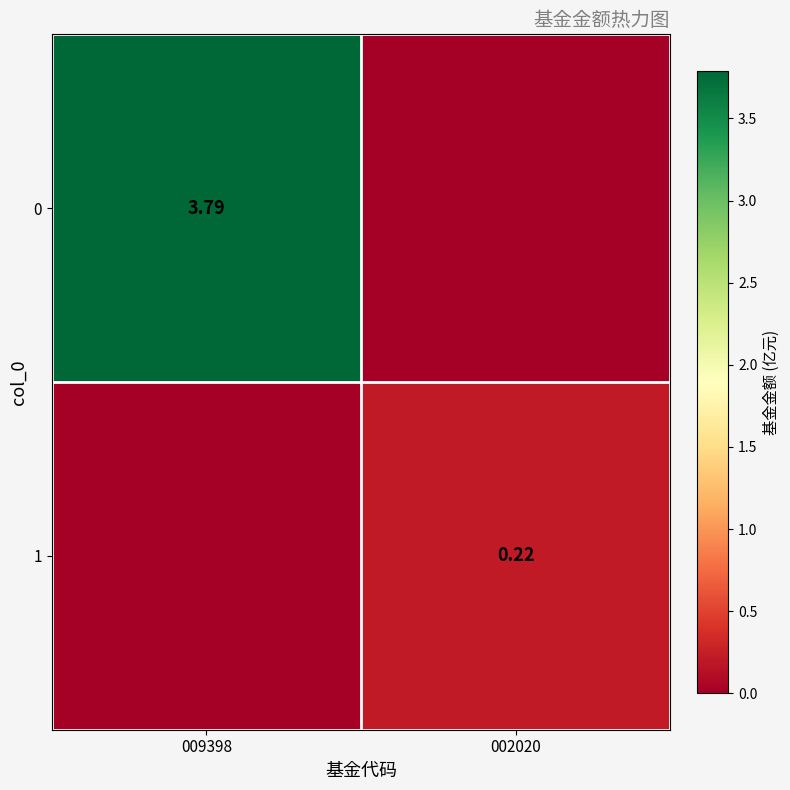

Which category has the highest value across all series?

009398